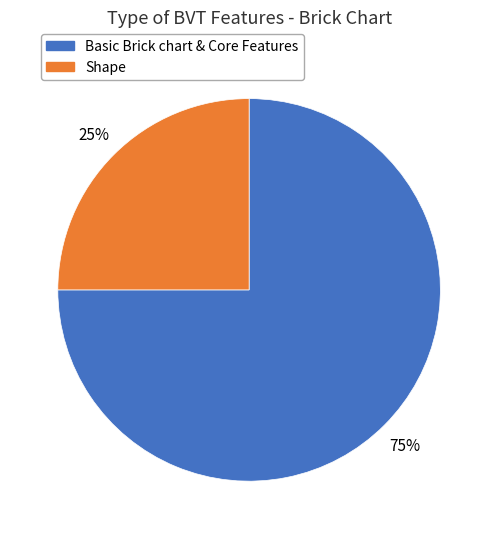

True or false: Shape accounts for 25% of the total.

True